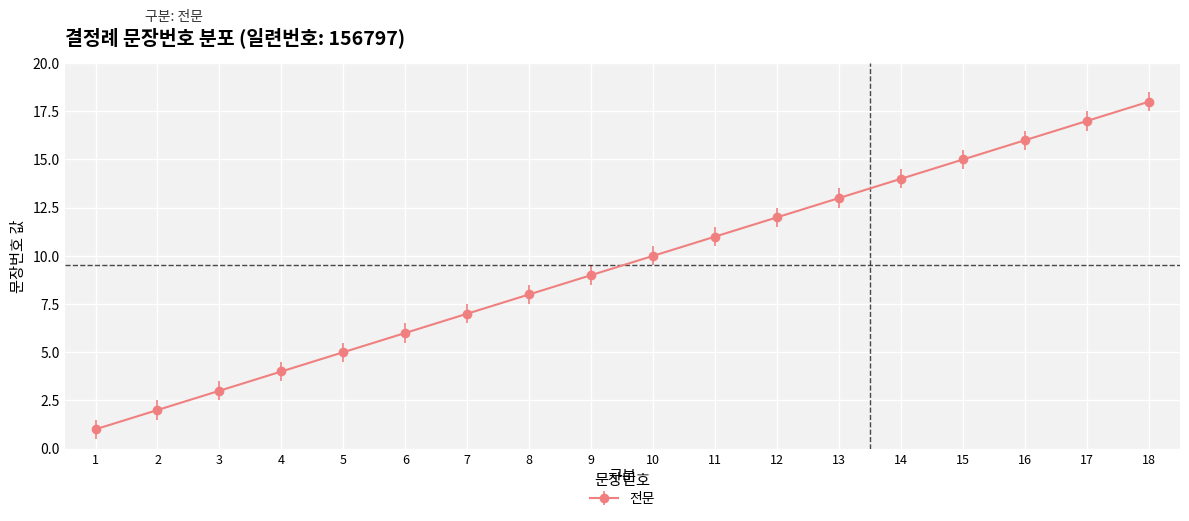

What is the difference between the maximum and second lowest values?

16